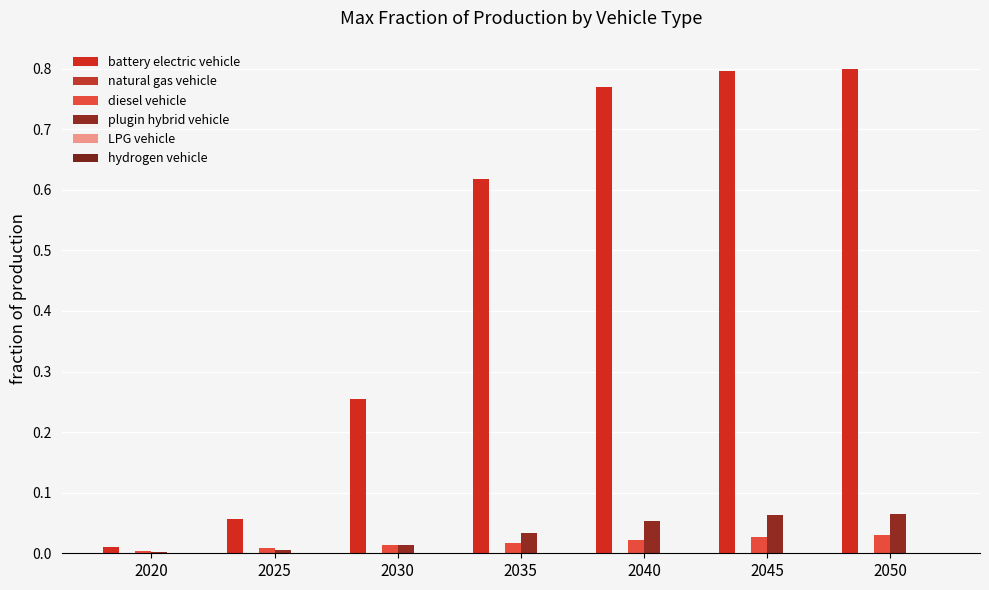

What is the difference between the highest and lowest values at 2045?

0.8